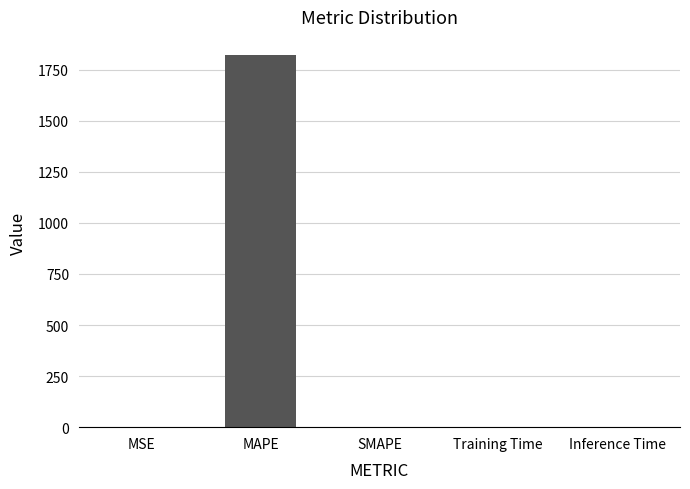

Which category has the highest value across all series?

MAPE